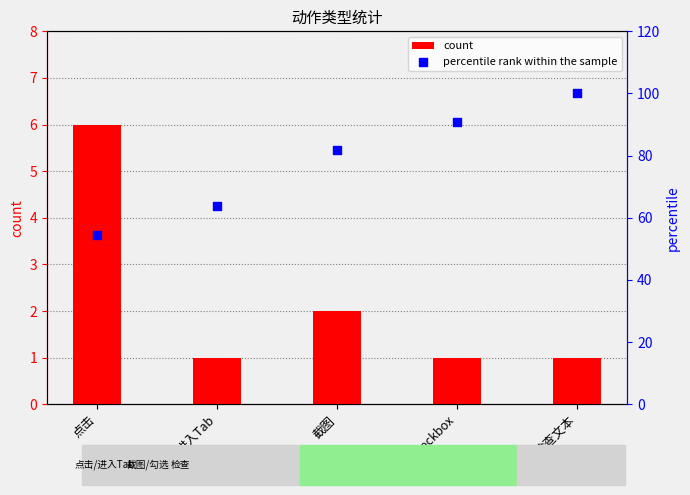

Is the value of percentile rank within the sample at 勾选checkbox greater than the value of count at 截图?

Yes